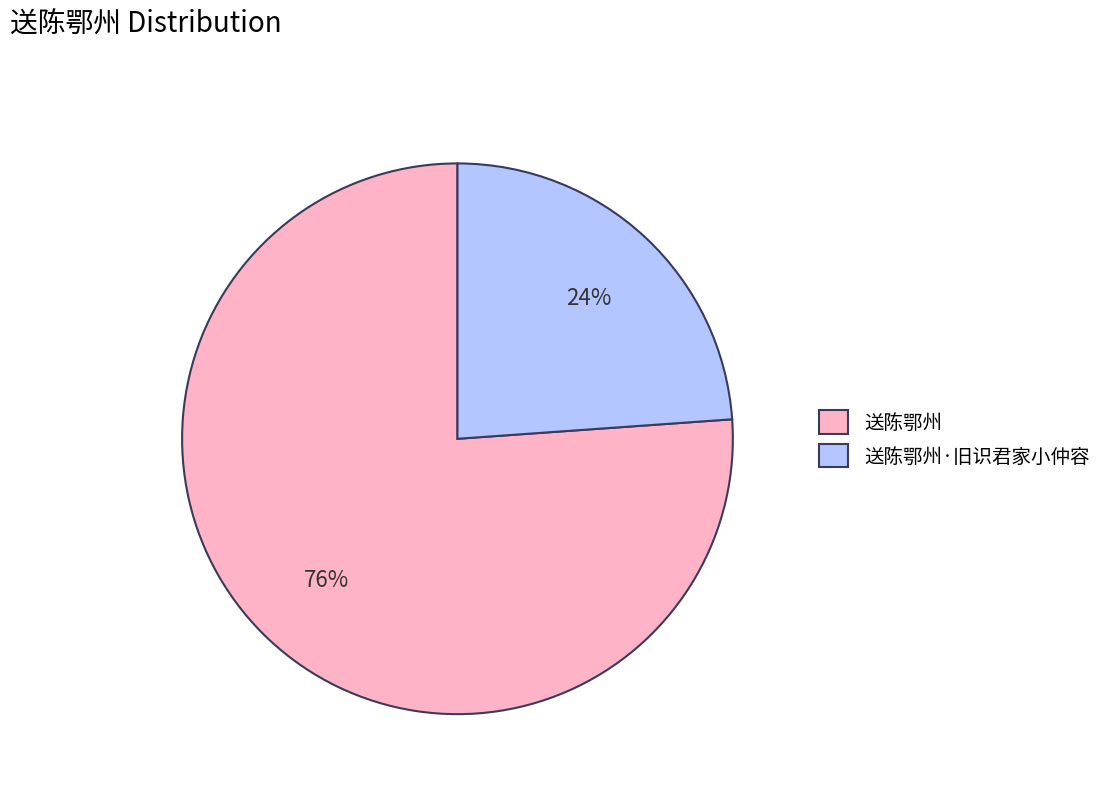

Which category has the biggest portion of the pie?

送陈鄂州